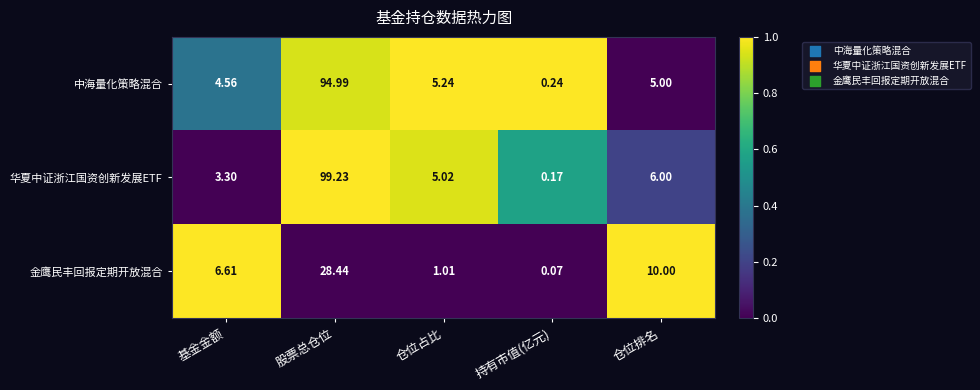

List the series in order of their peak value, highest first.

华夏中证浙江国资创新发展ETF, 中海量化策略混合, 金鹰民丰回报定期开放混合